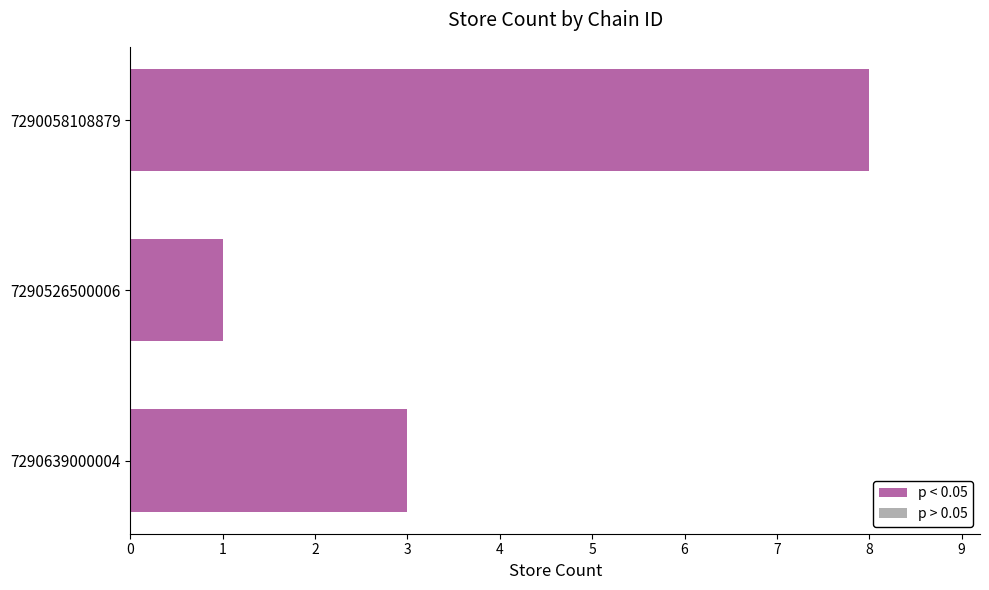

What is the difference between the maximum and minimum values?

7